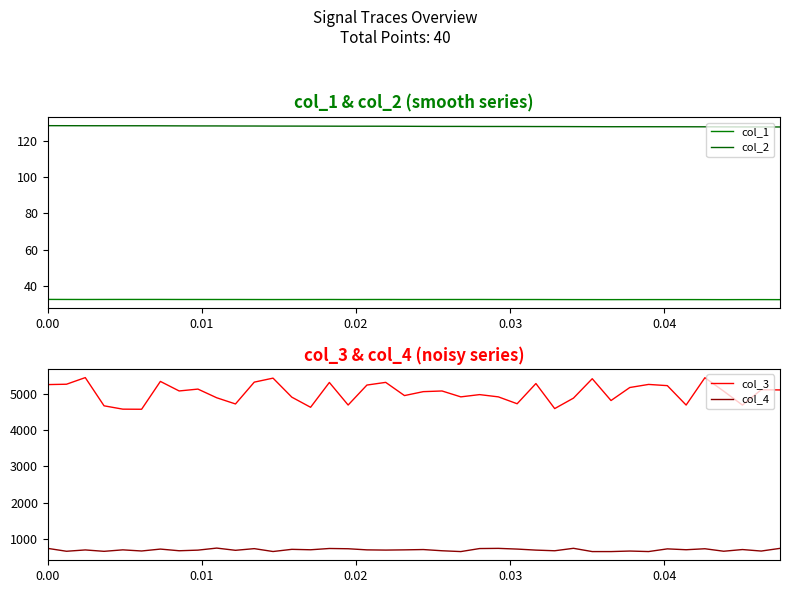

True or false: col_3 and col_4 cross at least once.

False